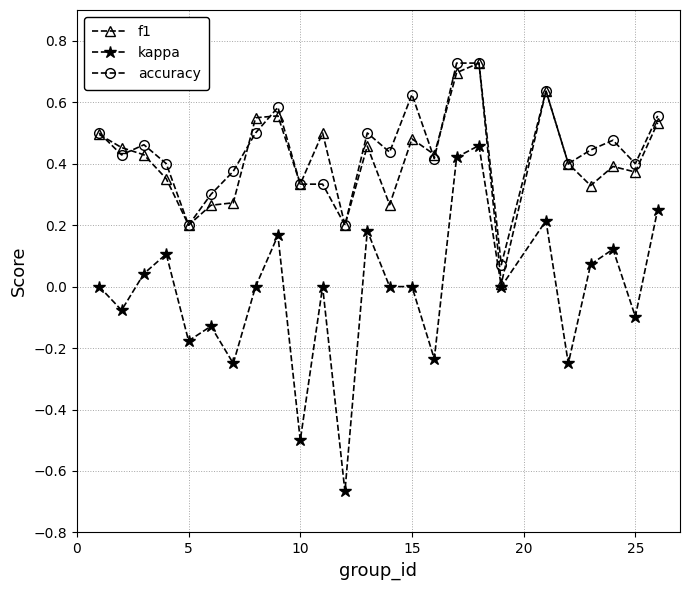

Which series has the largest range (max minus min)?

kappa